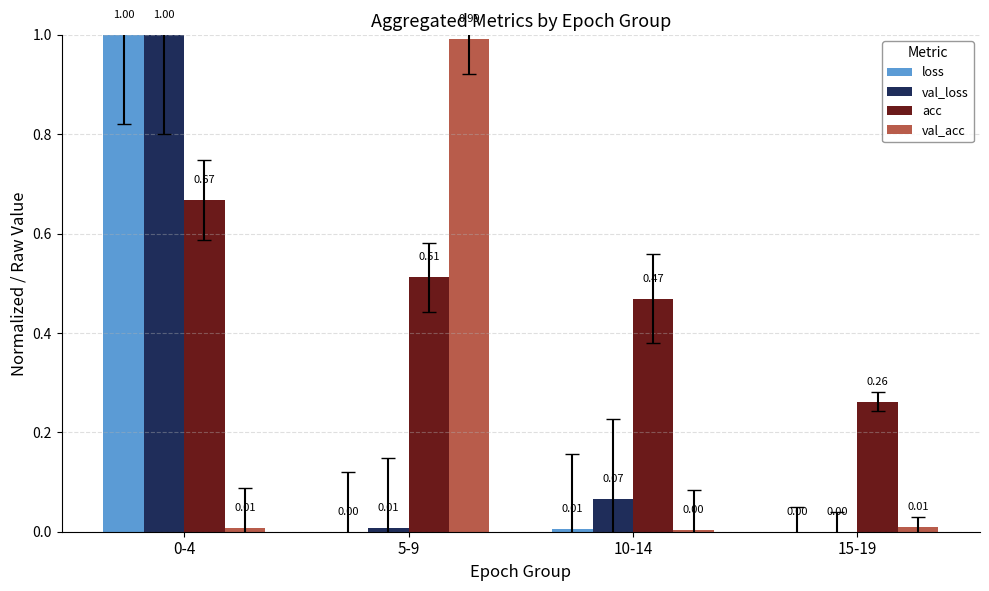

Where is val_acc nearest to the value 0?

10-14